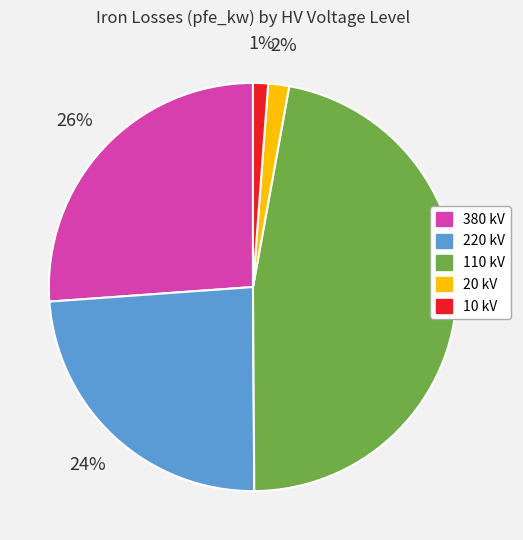

Combined, do 220 kV and 20 kV account for over 50%?

No